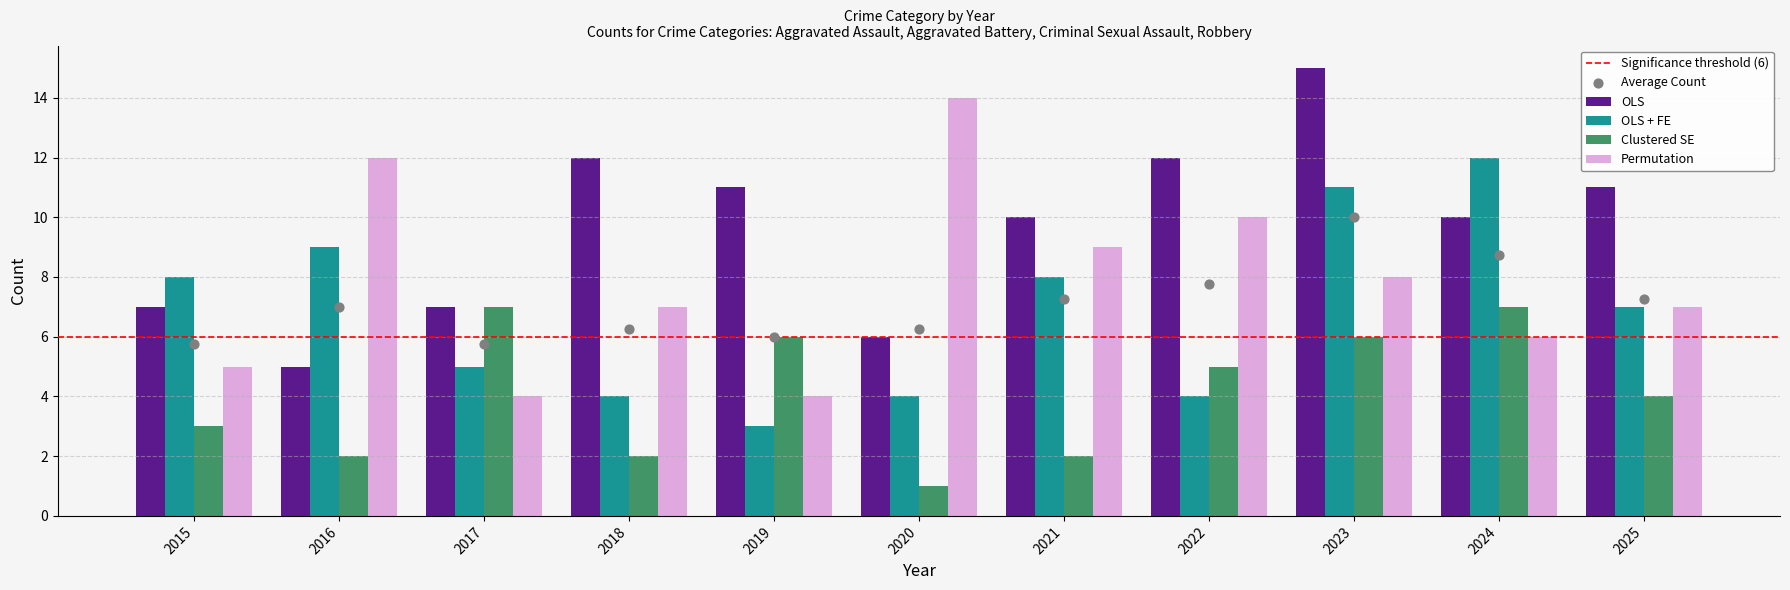

At how many categories does at least one series exceed 12?

2